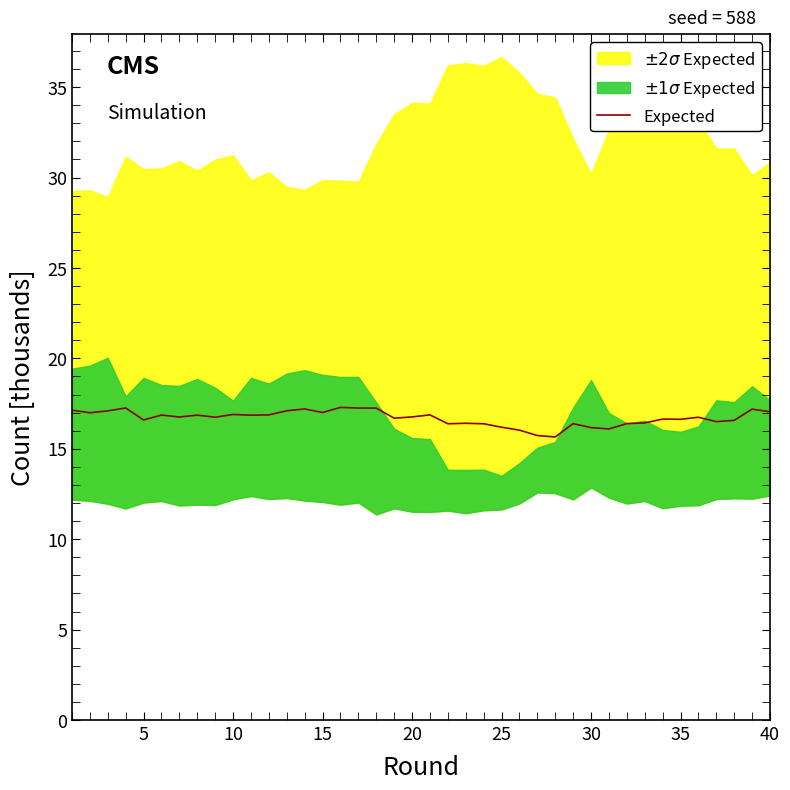

How many data points are above 16?

38